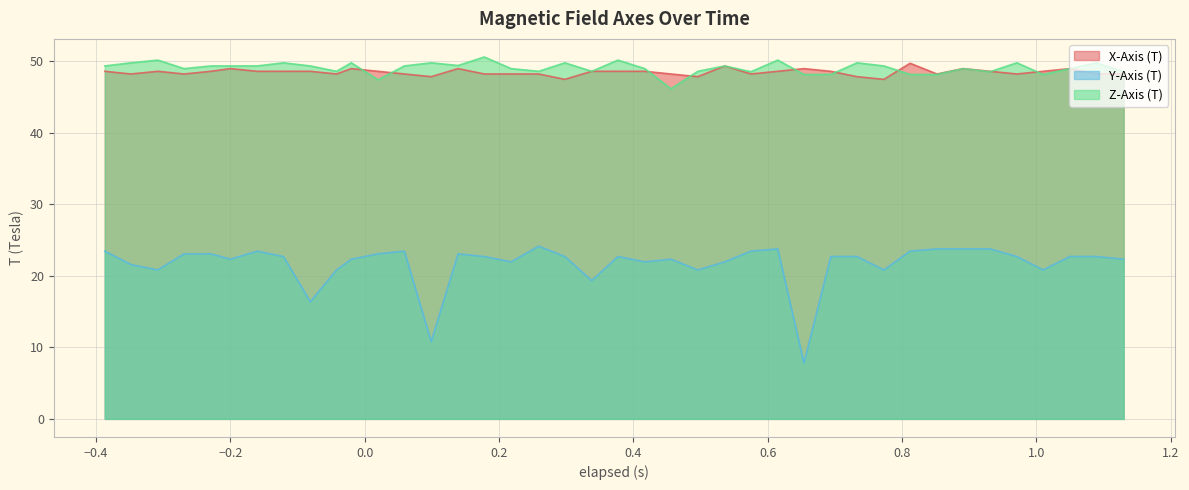

True or false: Z-Axis (T) and Y-Axis (T) cross at least once.

False